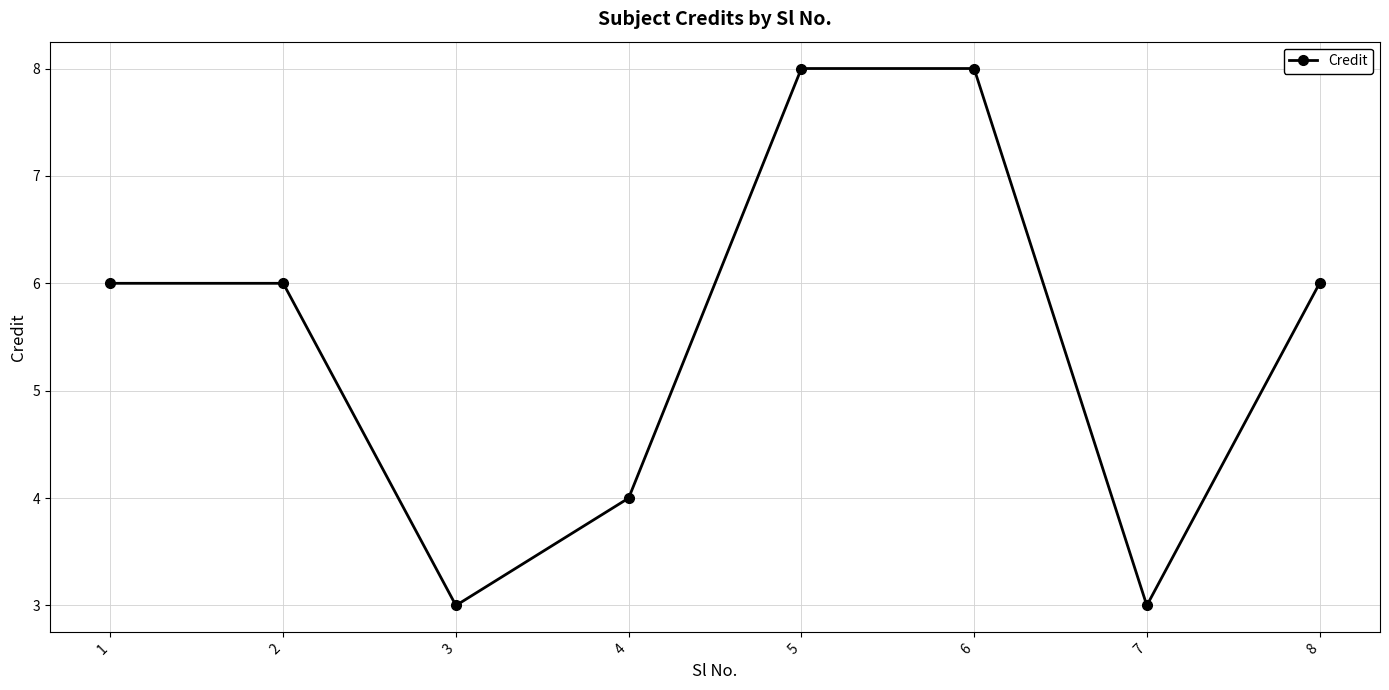

Where is the first local minimum?

3